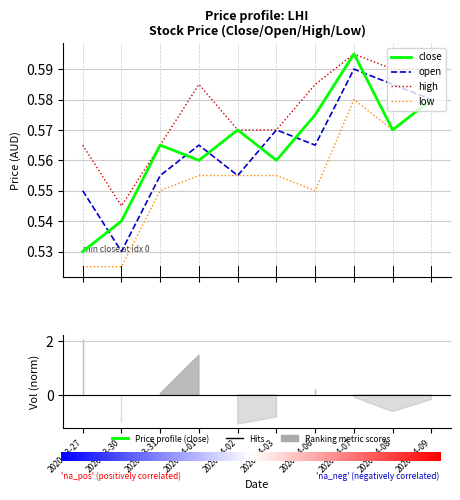

How many distinct data groups are displayed?

4